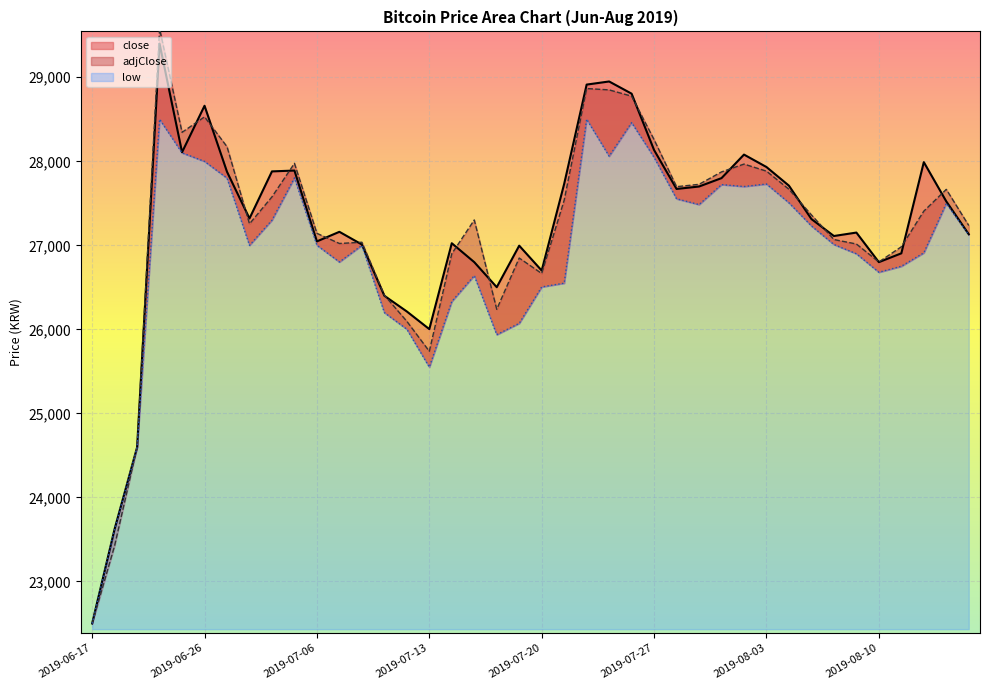

What are all the series names shown in the legend?

close, adjClose, low